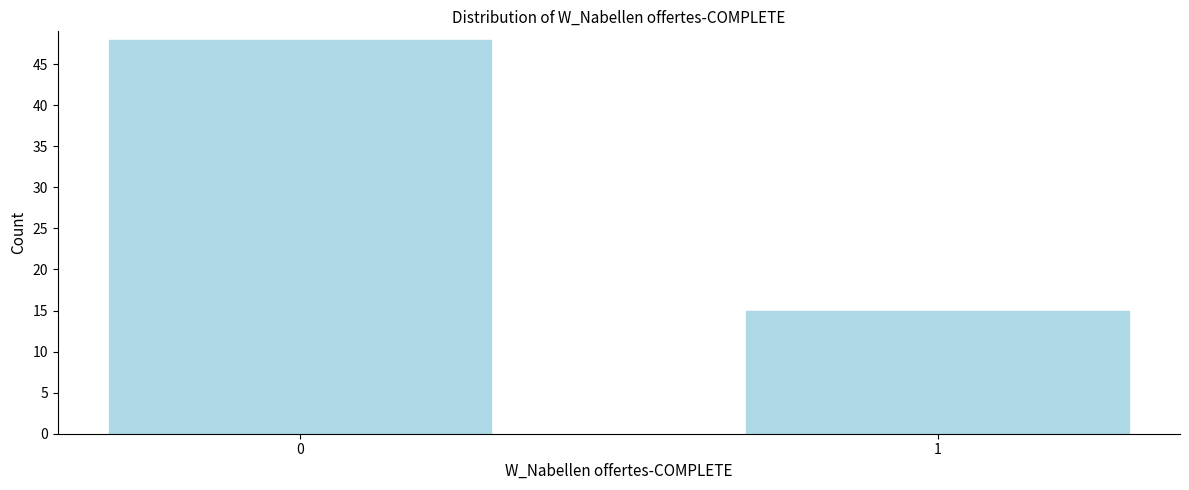

Reading right to left, extract all data points from this chart.

1=15	0=48